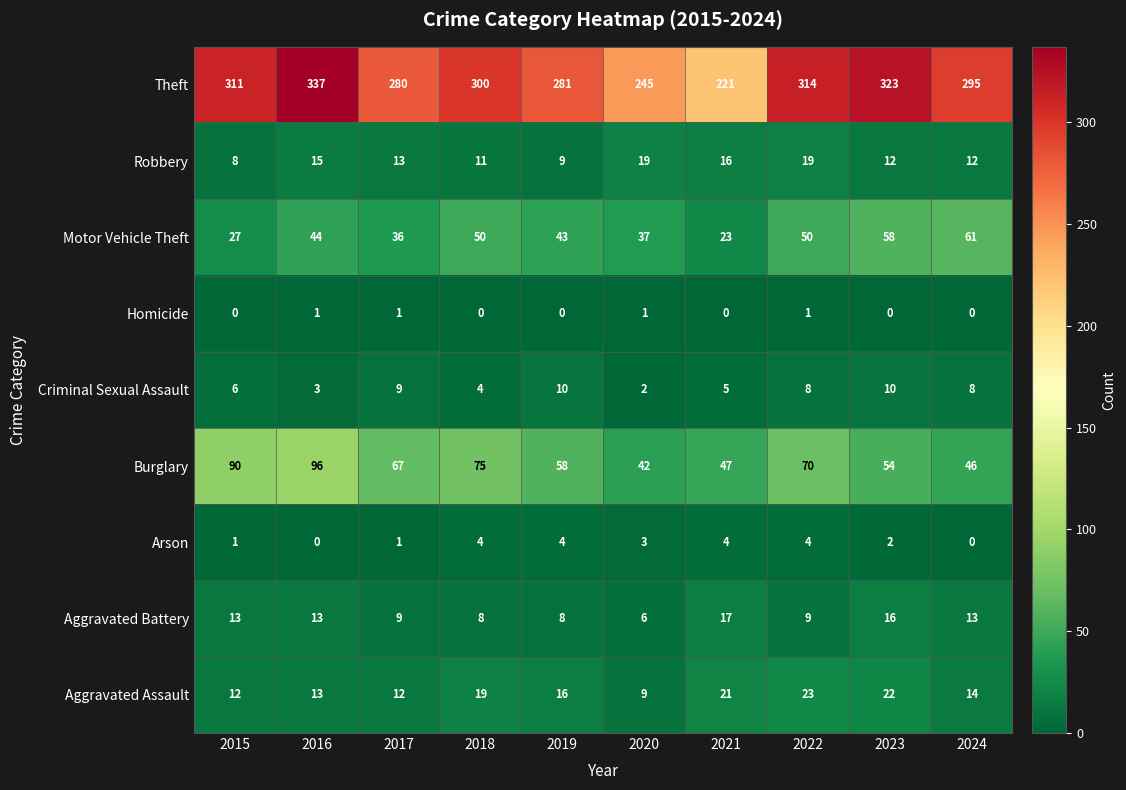

What is the difference between the highest and lowest values at 2017?

279